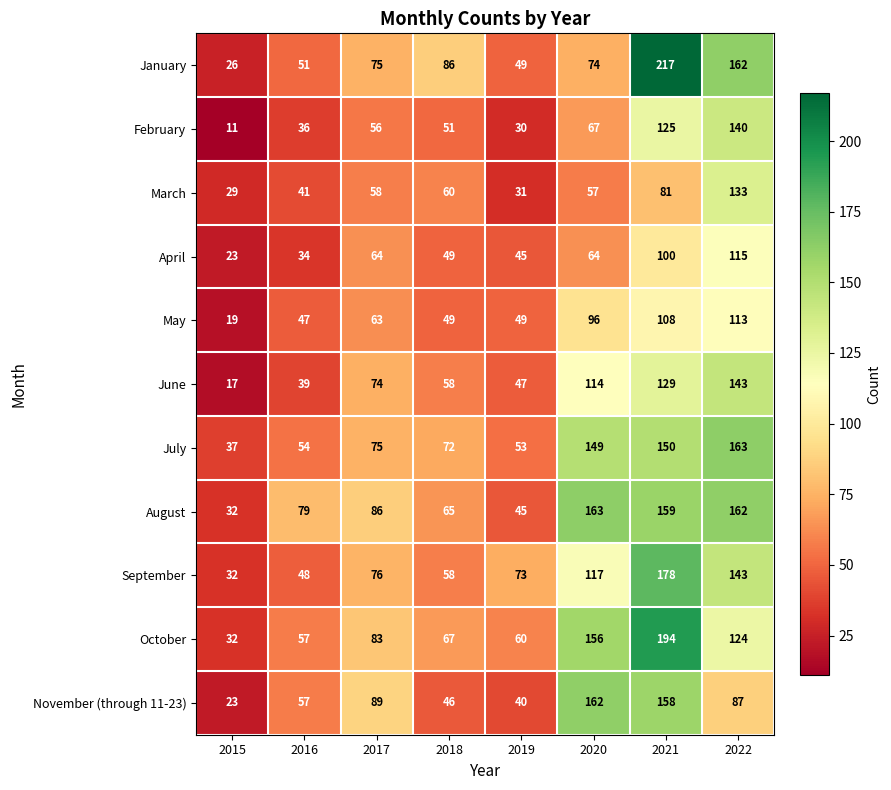

What is the approximate value of November (through 11-23) at 2019?

40